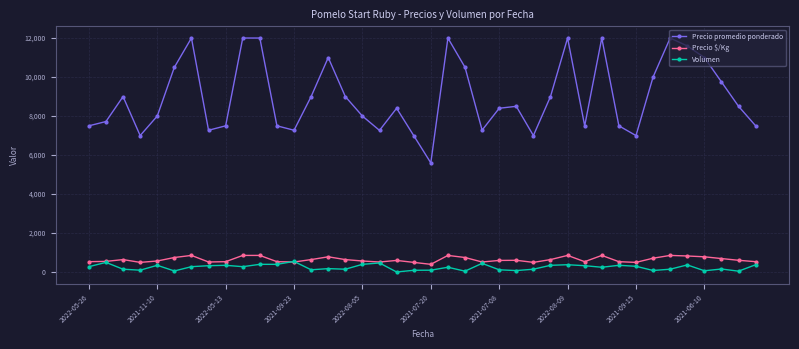

At how many categories does at least one series exceed 3440?

40